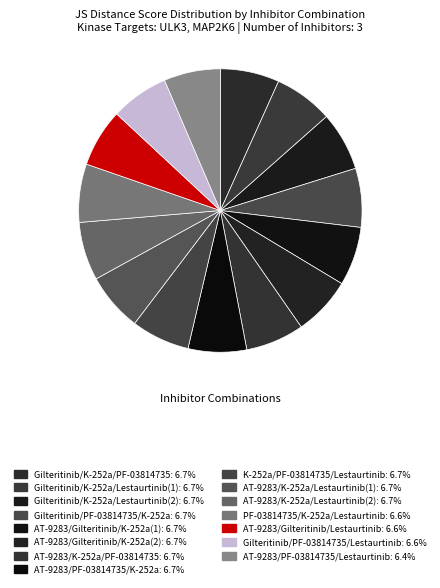

Combined, what portion of the pie is AT-9283/Gilteritinib/K-252a(1) and Gilteritinib/K-252a/PF-03814735?

13.5%